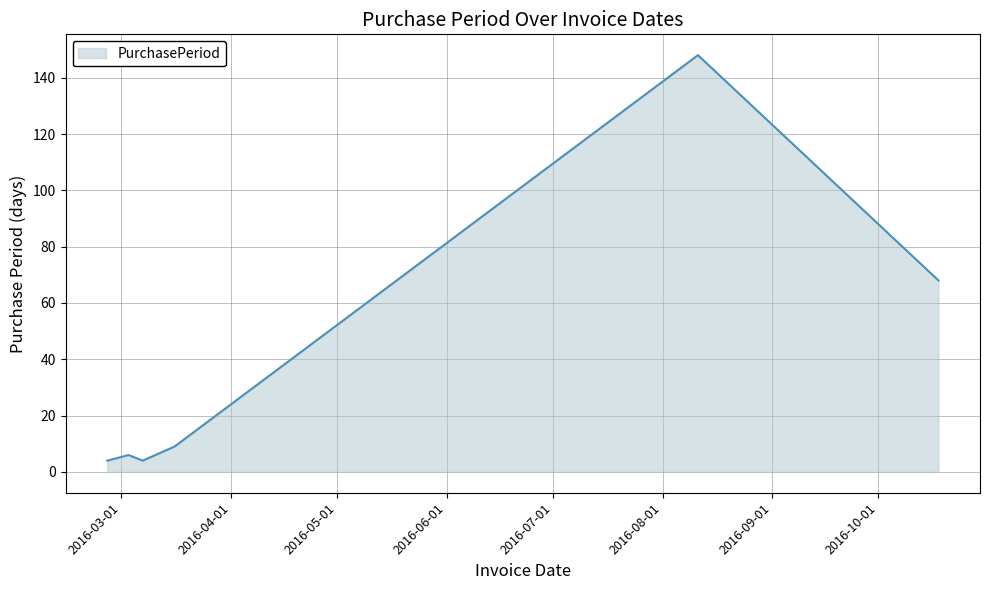

What is the sum of all values?

239